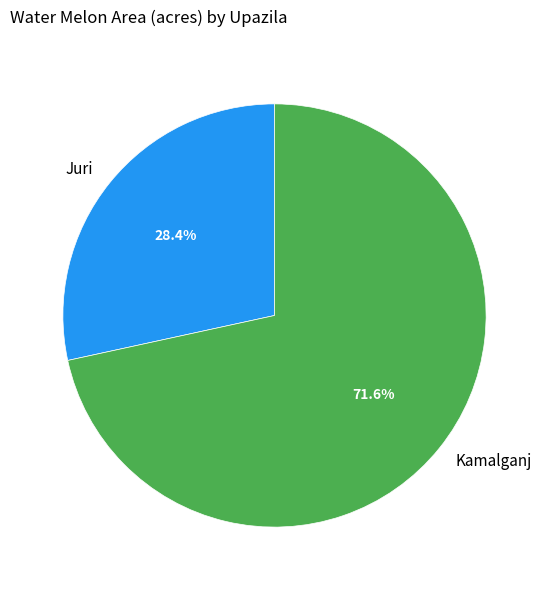

What is the largest slice in the pie chart?

Kamalganj